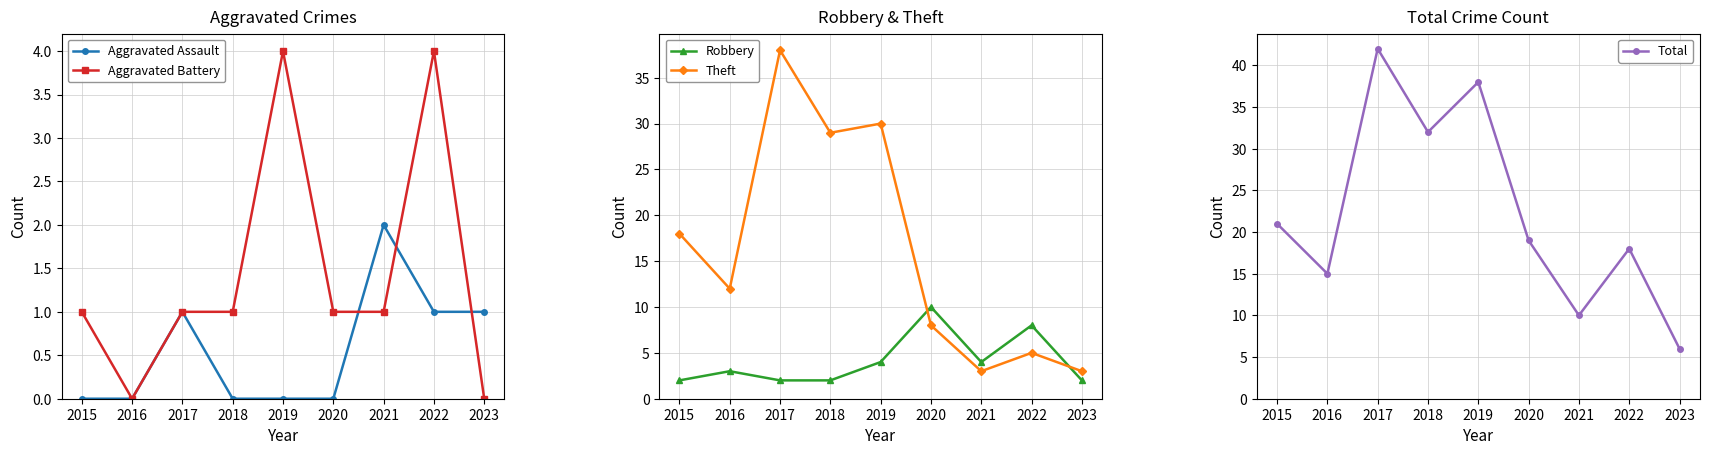

At 2023, list the series in order from largest to smallest.

Total, Theft, Robbery, Aggravated Assault, Aggravated Battery